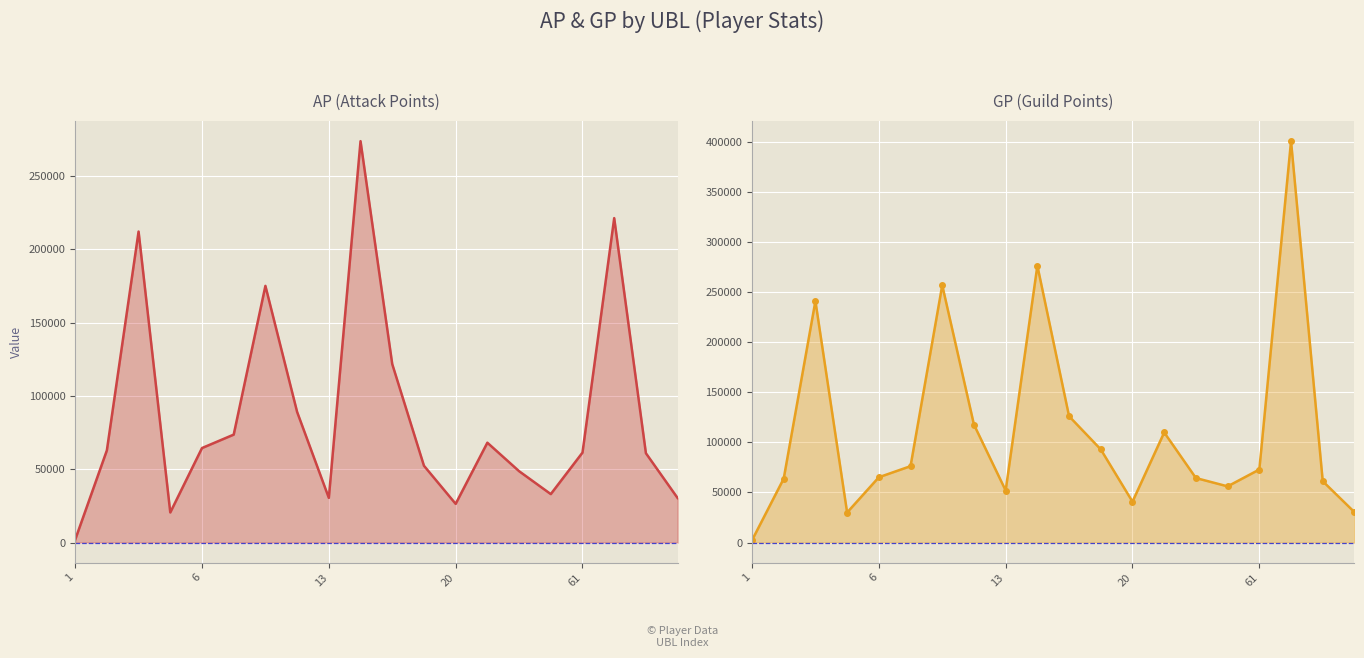

Reading right to left, extract all data points from this chart.

AP: 30373	60945	221237	61375	33070	48706	68114	26426	52412	121714	273712	30509	89089	175039	73630	64469	20552	212084	62885	1945
GP: 30373	61225	400346	72890	56099	64400	109854	40805	92922	126023	276172	51957	117647	256673	76232	65169	30022	240913	63785	2299